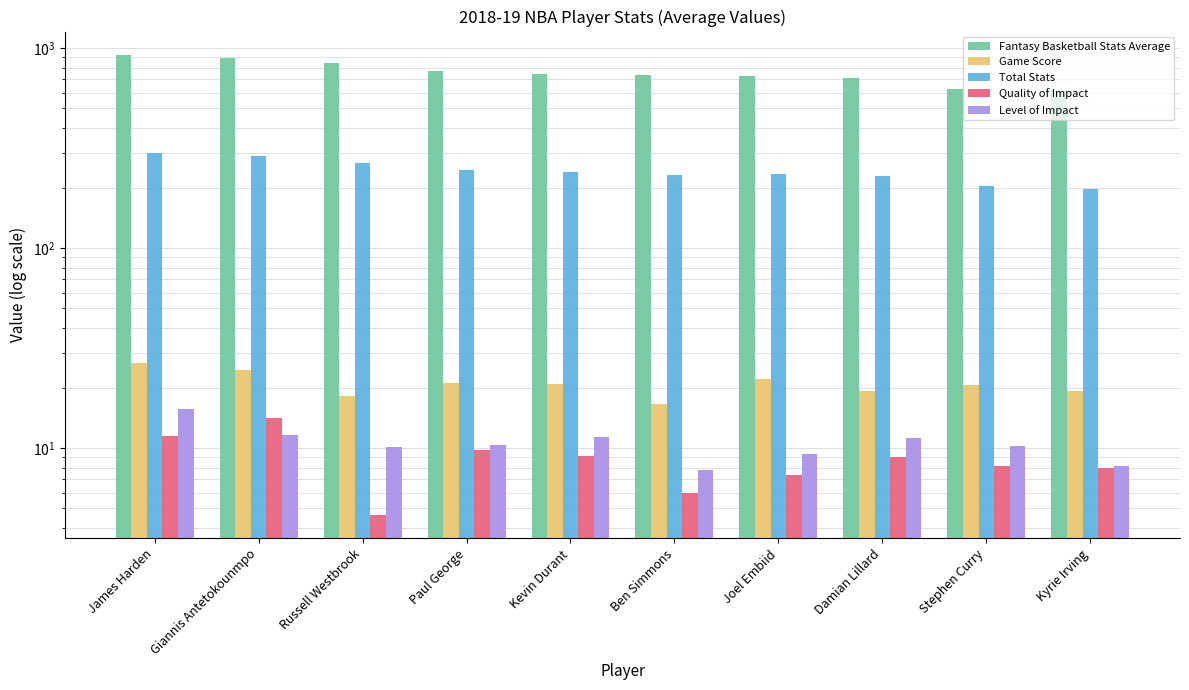

What is the spread (max minus min) of values at Joel Embiid?

717.3